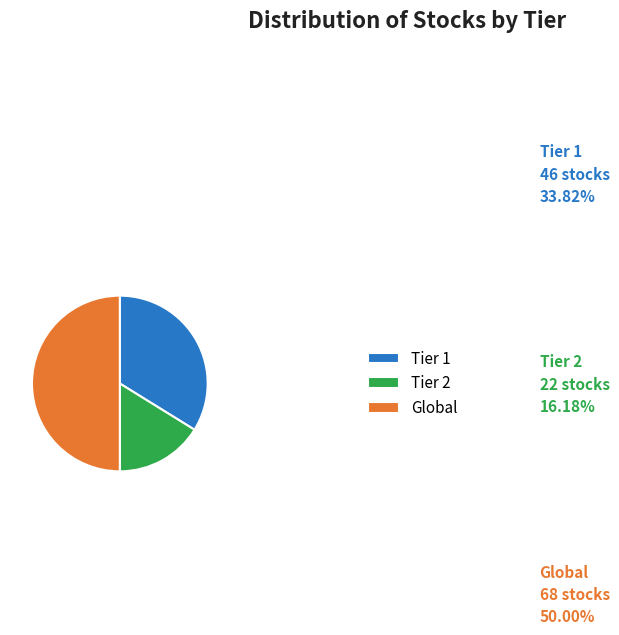

Is Tier 2 the majority of the pie?

No